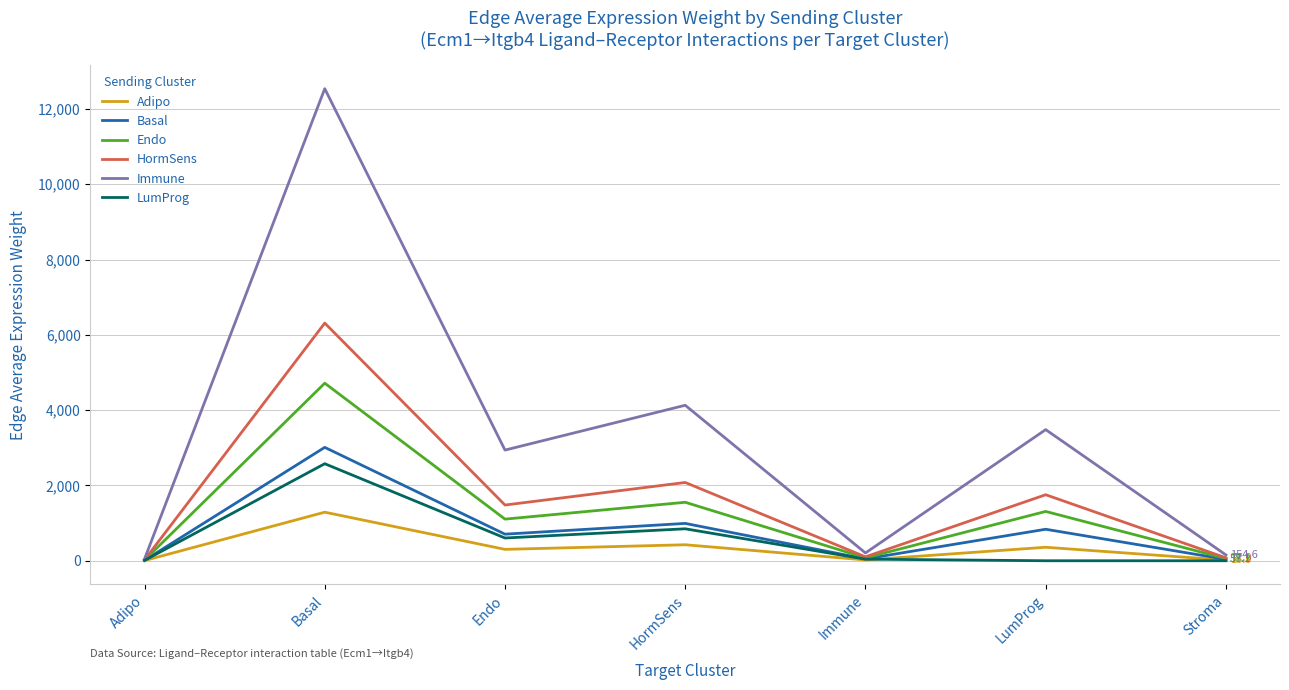

In Adipo, how many points are lower than both neighbors (excluding endpoints)?

2